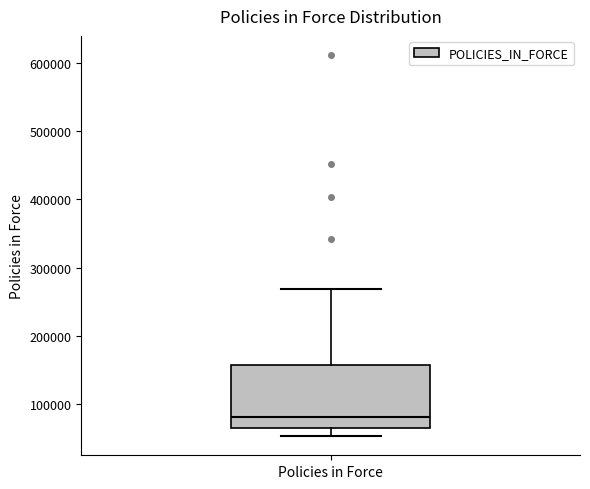

Read this box plot against the y-axis: the position of the median line, the range covered by the box, and the ends of both whiskers. The values are not printed on the chart, so give them approximately, as read against the axis.

median 80000, box 60000 to 160000, whiskers 50000 to 270000